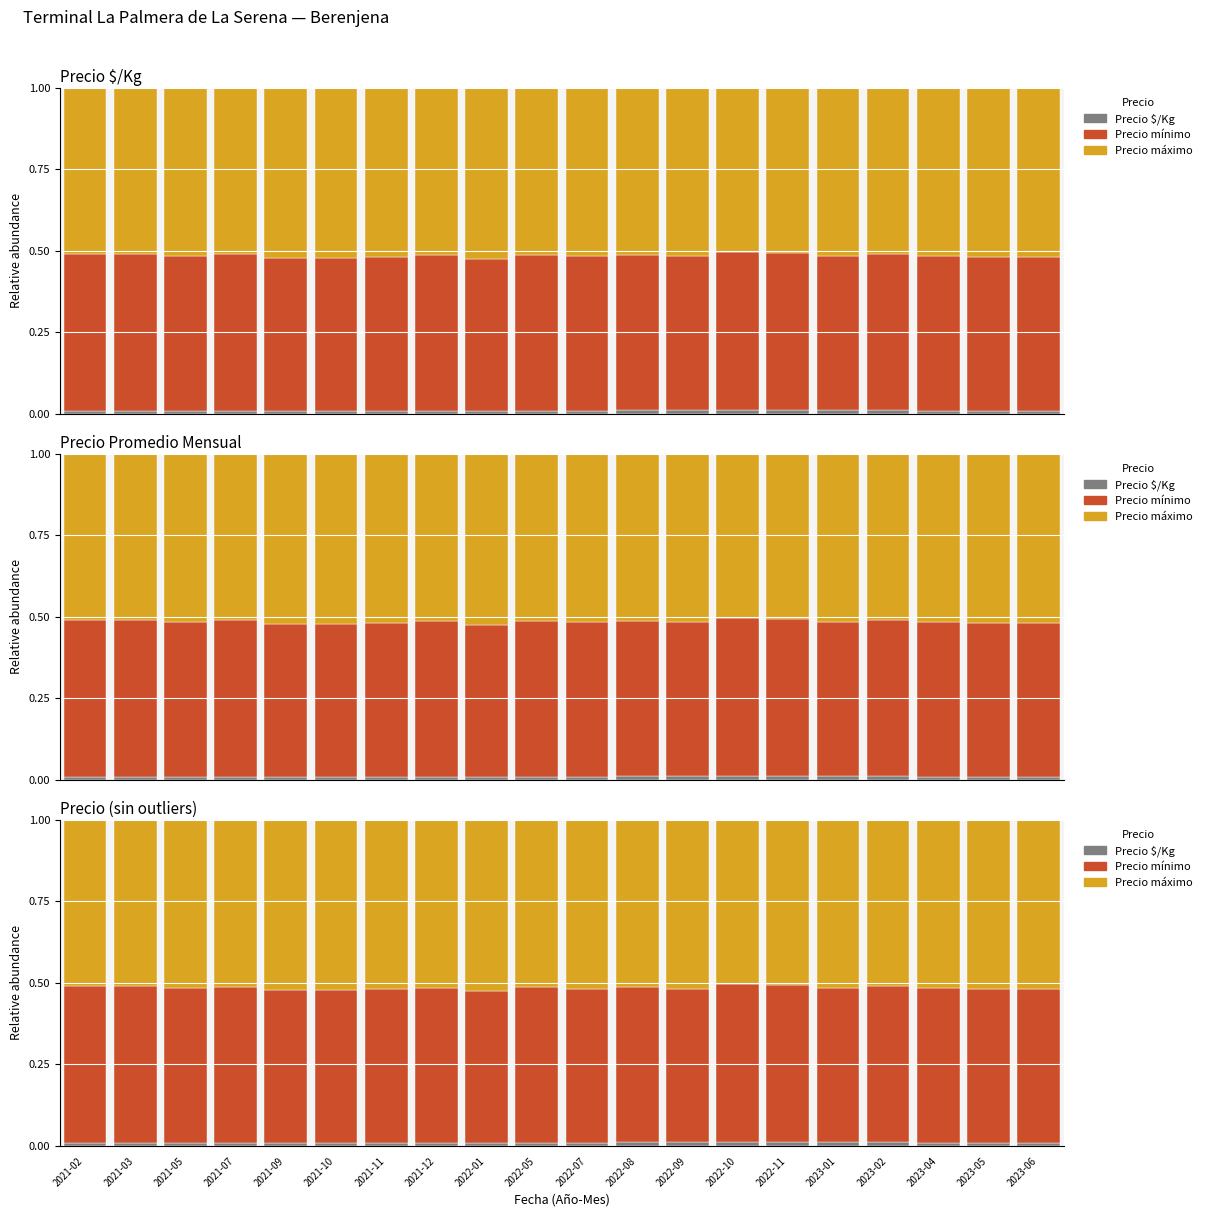

Count the Precio mínimo values in the range 0 to 1.

20